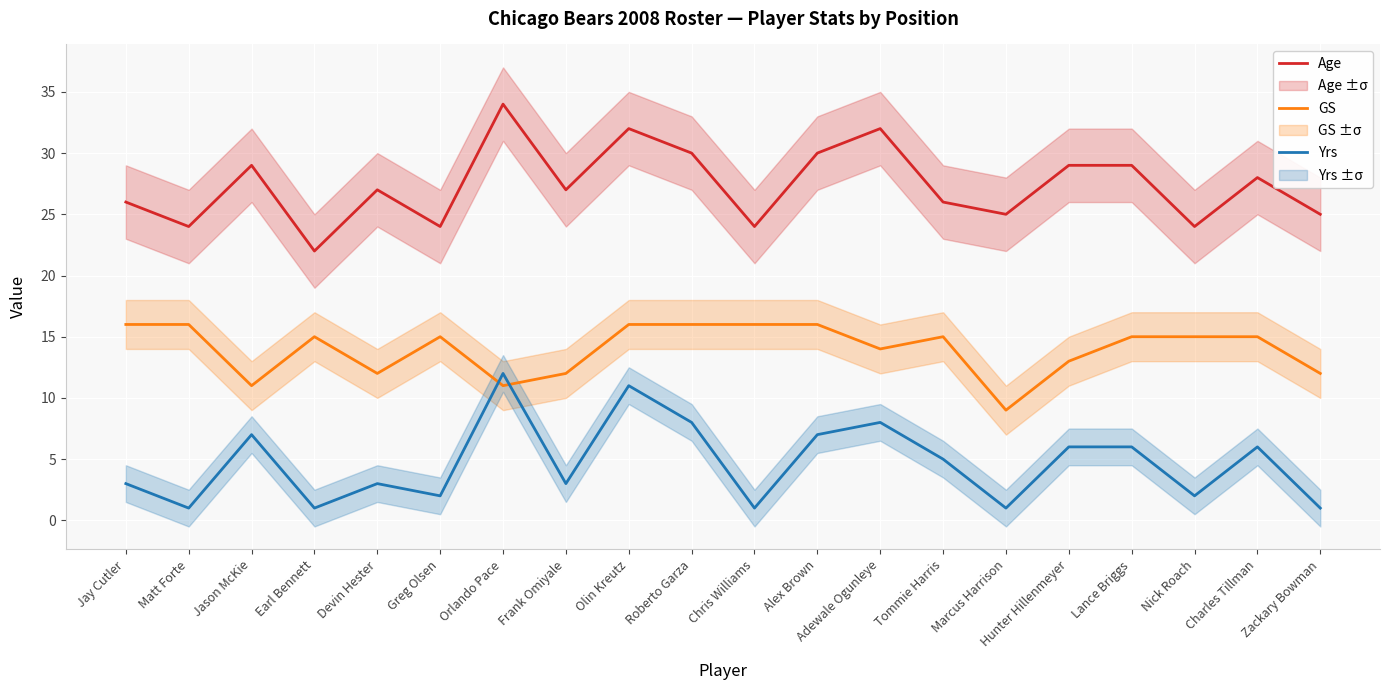

At Chris Williams, list the series in order from largest to smallest.

Age, GS, Yrs